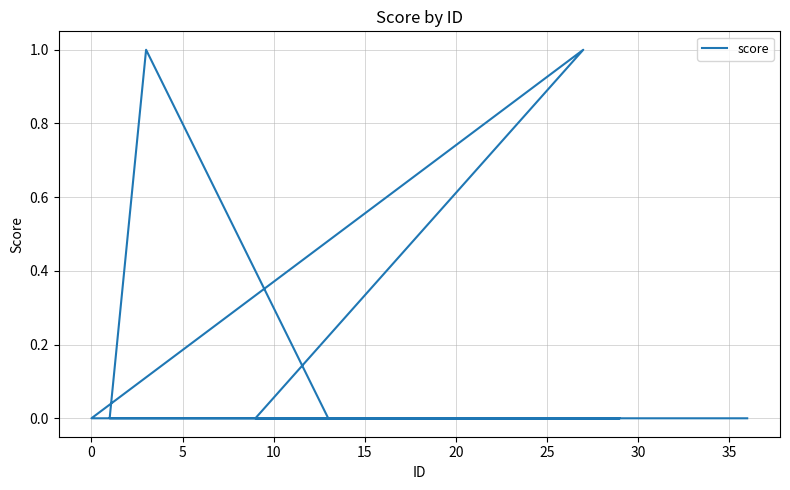

What is the greatest value displayed?

1